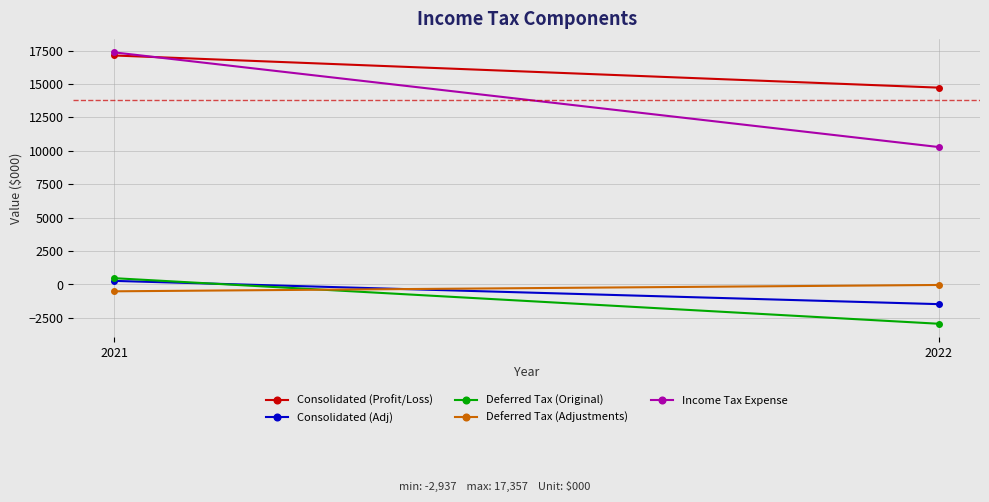

How many negative values does the Deferred Tax (Original) series have?

1